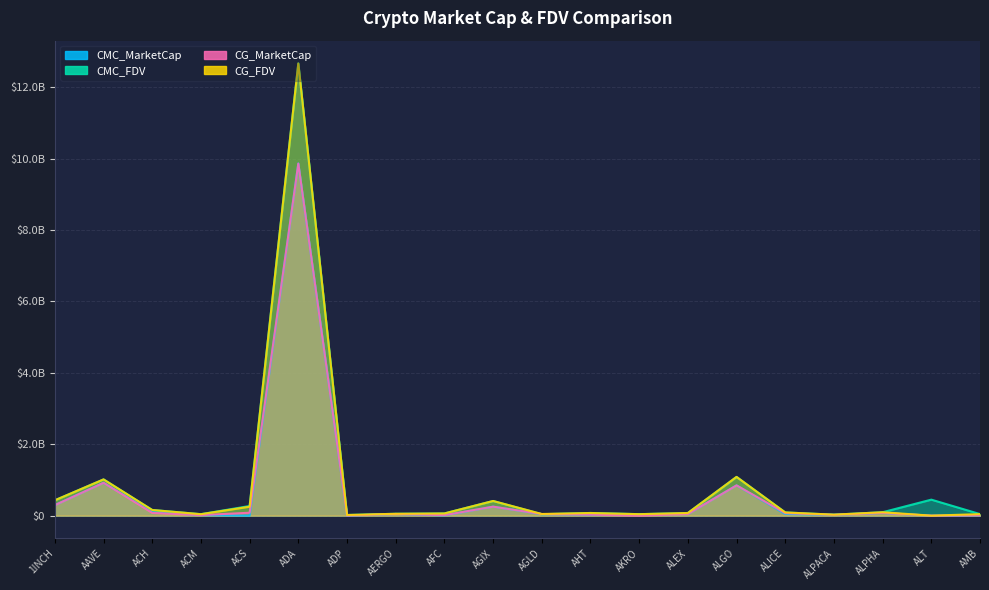

The value of CMC_MarketCap at ADP is 3393617.4. True or false?

True